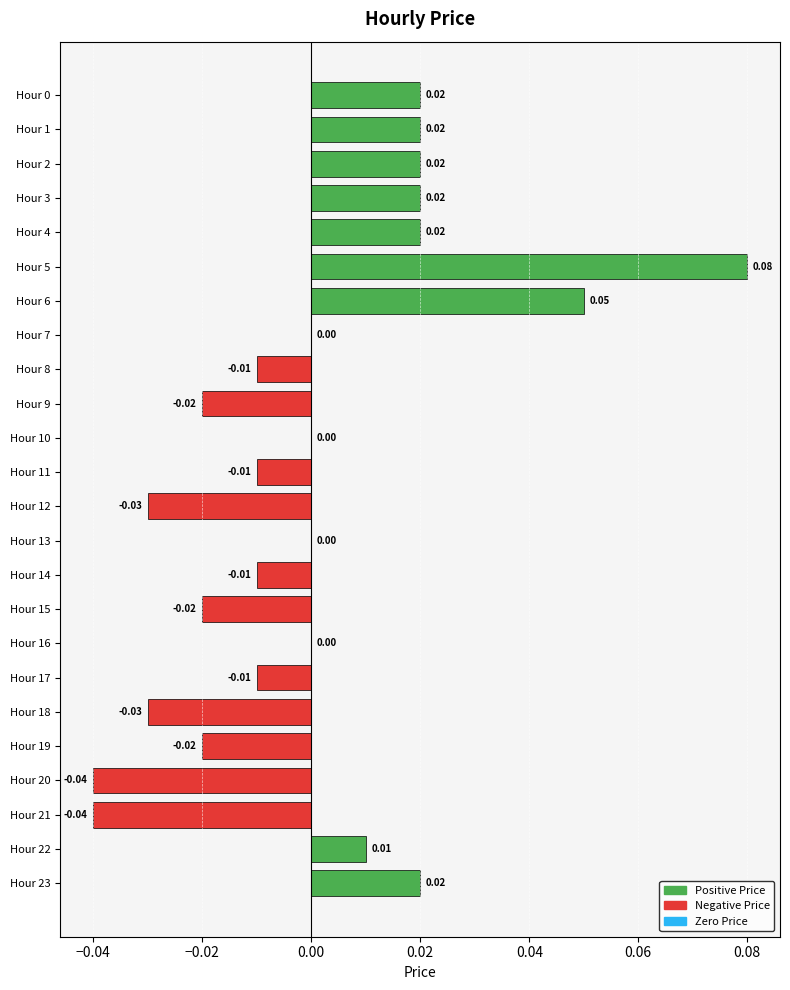

How many categories are shown in the chart?

24